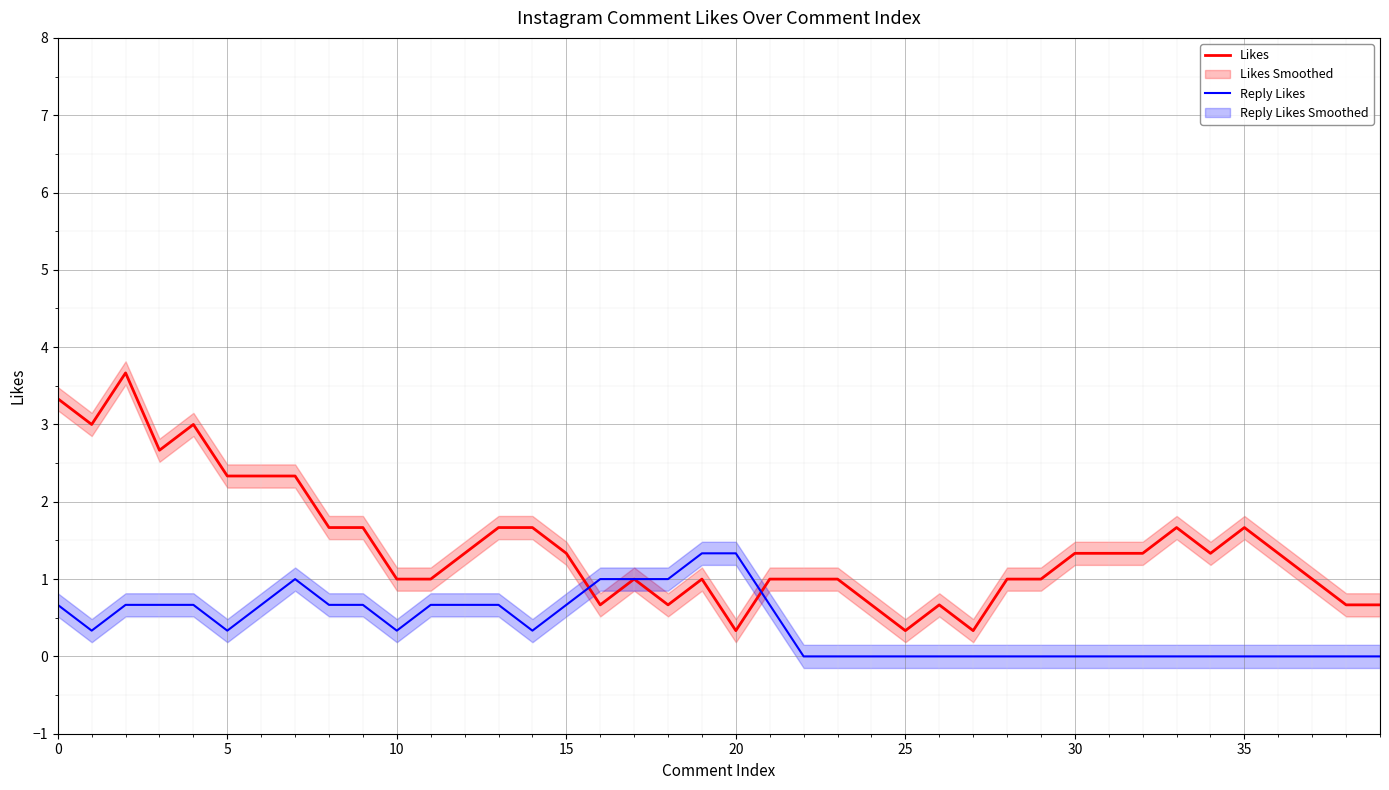

Reading left to right, what are all the values shown in this chart?

Likes: 3.3	3.0	3.7	2.7	3.0	2.3	2.3	2.3	1.7	1.7	1.0	1.0	1.3	1.7	1.7	1.3	0.7	1.0	0.7	1.0	0.3	1.0	1.0	1.0	0.7	0.3	0.7	0.3	1.0	1.0	1.3	1.3	1.3	1.7	1.3	1.7	1.3	1.0	0.7	0.7
Reply Likes: 0.7	0.3	0.7	0.7	0.7	0.3	0.7	1.0	0.7	0.7	0.3	0.7	0.7	0.7	0.3	0.7	1.0	1.0	1.0	1.3	1.3	0.7	0.0	0.0	0.0	0.0	0.0	0.0	0.0	0.0	0.0	0.0	0.0	0.0	0.0	0.0	0.0	0.0	0.0	0.0